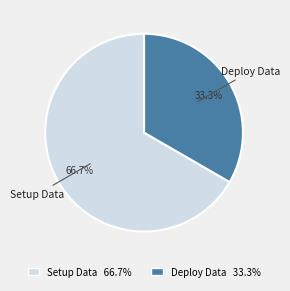

Which has a higher value, Deploy Data or Setup Data?

Setup Data